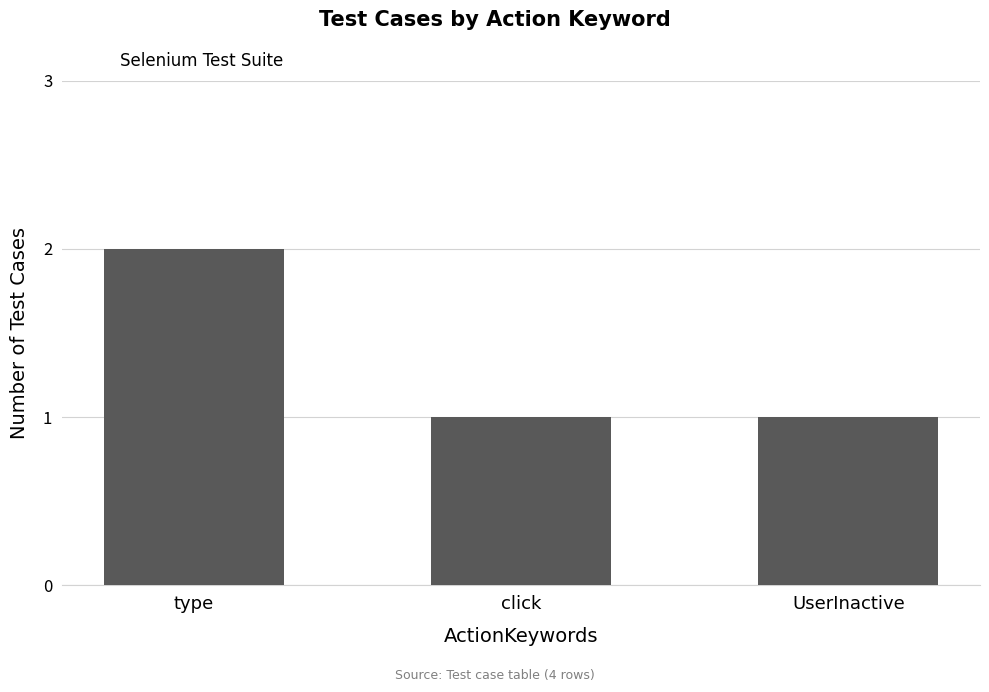

What is the label of the 2nd bar from the right?

click